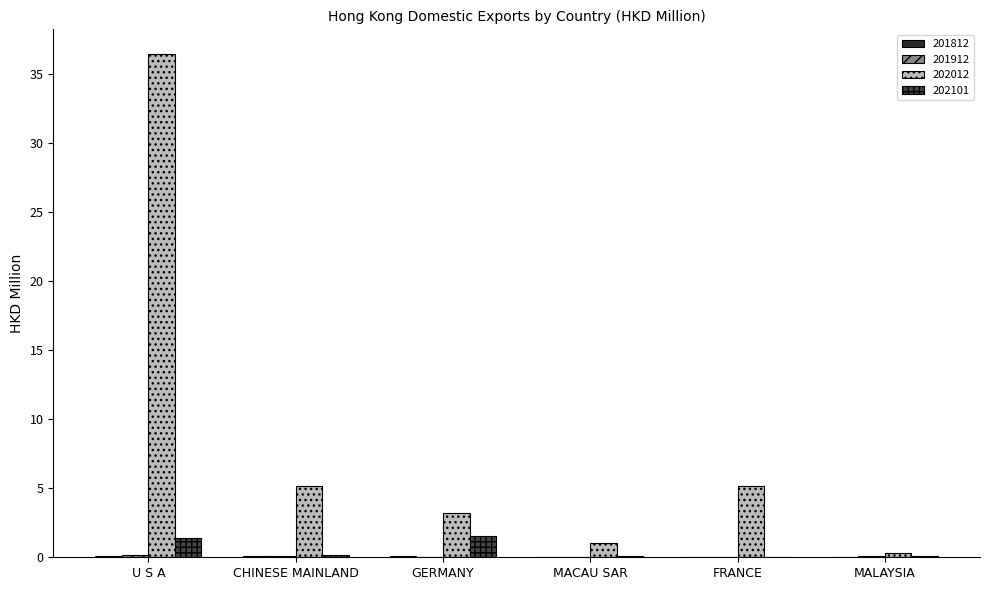

How many series are shown in this chart?

4